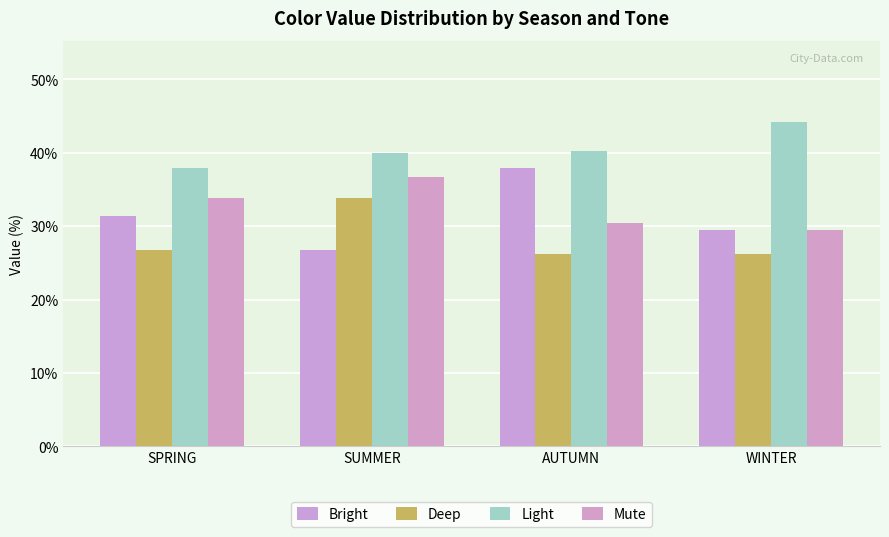

Reading left to right, list all the values displayed in this chart.

Bright: 31.4	26.8	37.9	29.5
Deep: 26.8	33.8	26.2	26.2
Light: 37.9	39.9	40.3	44.2
Mute: 33.8	36.7	30.4	29.5